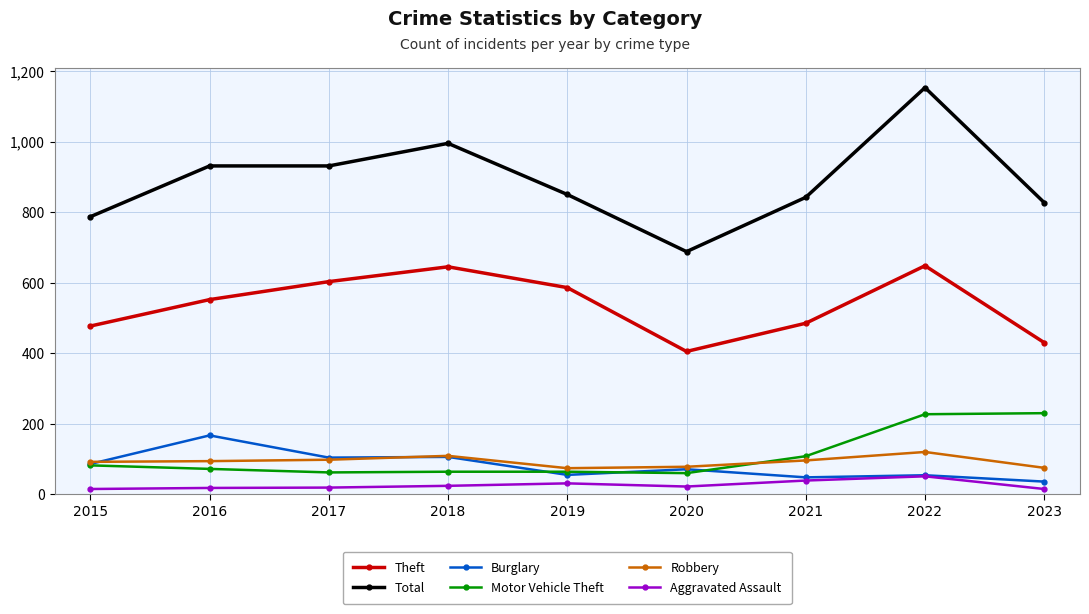

Which series has the widest spread of values?

Total